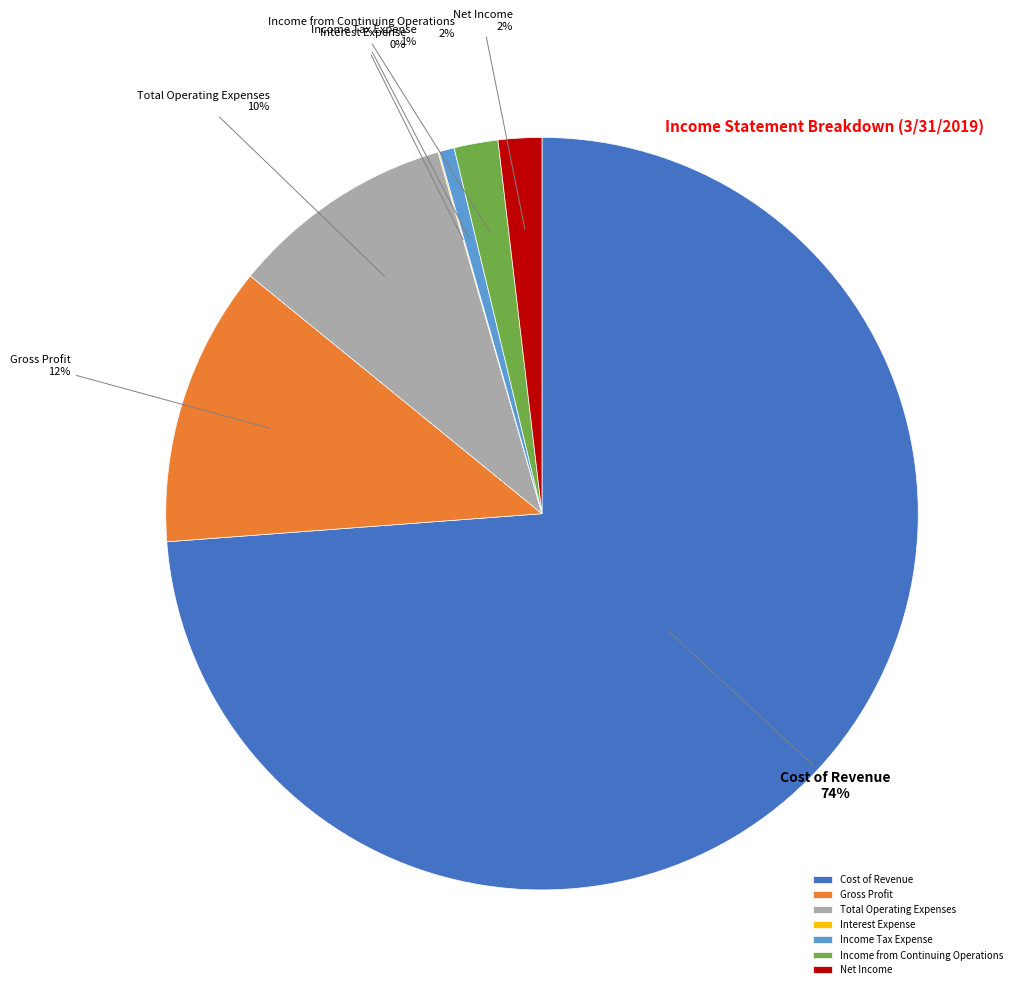

Is the sum of Income Tax Expense and Gross Profit greater than half?

No